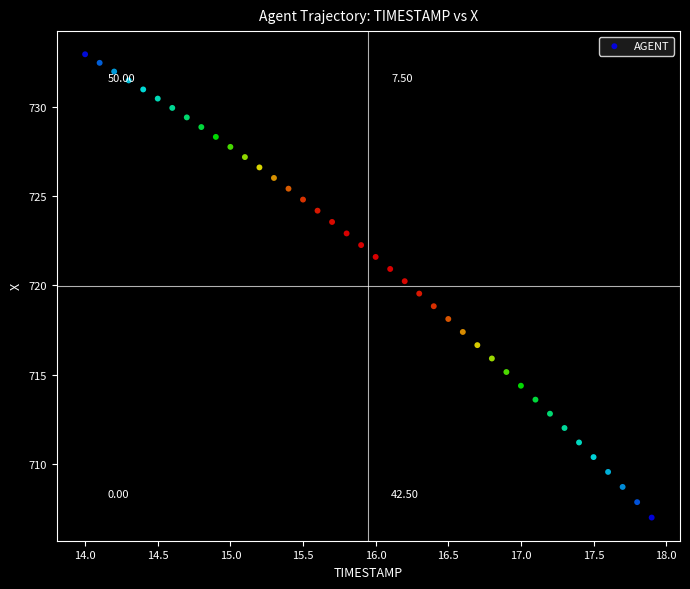

What is the range of X values (max minus min)?

3.9